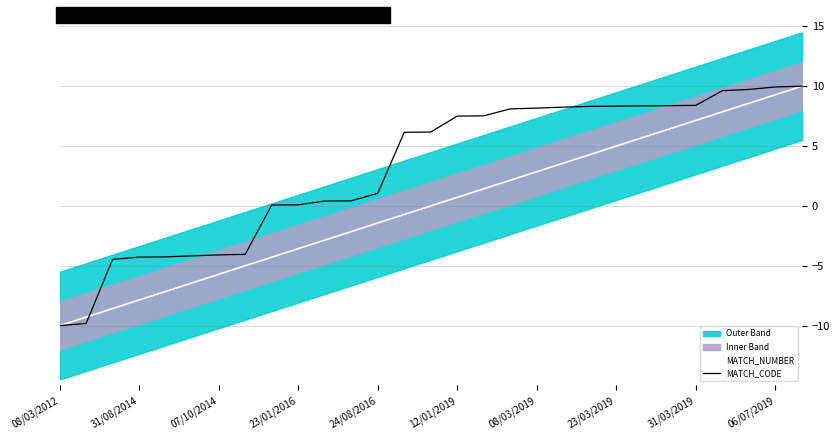

What is the maximum value for MATCH_NUMBER?

10.0